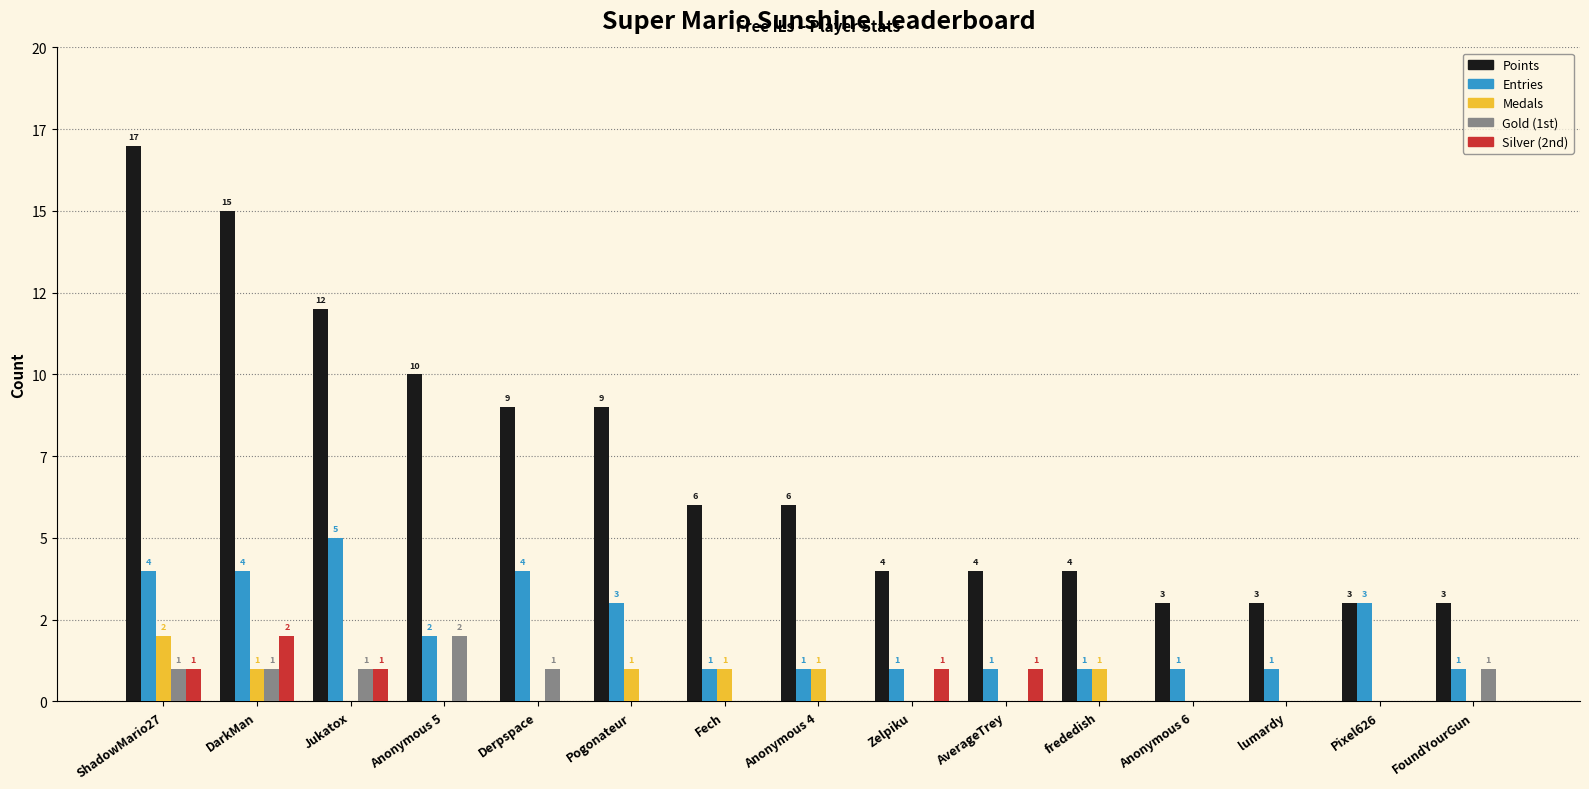

At which label does Points first exceed 6?

ShadowMario27